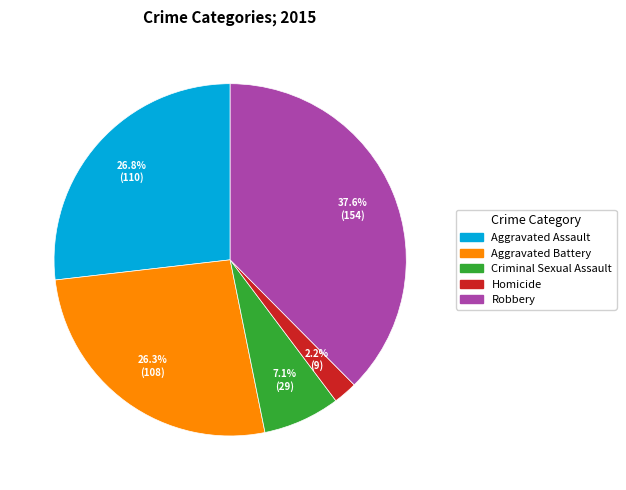

Is it true that Homicide is 2% of the pie?

True